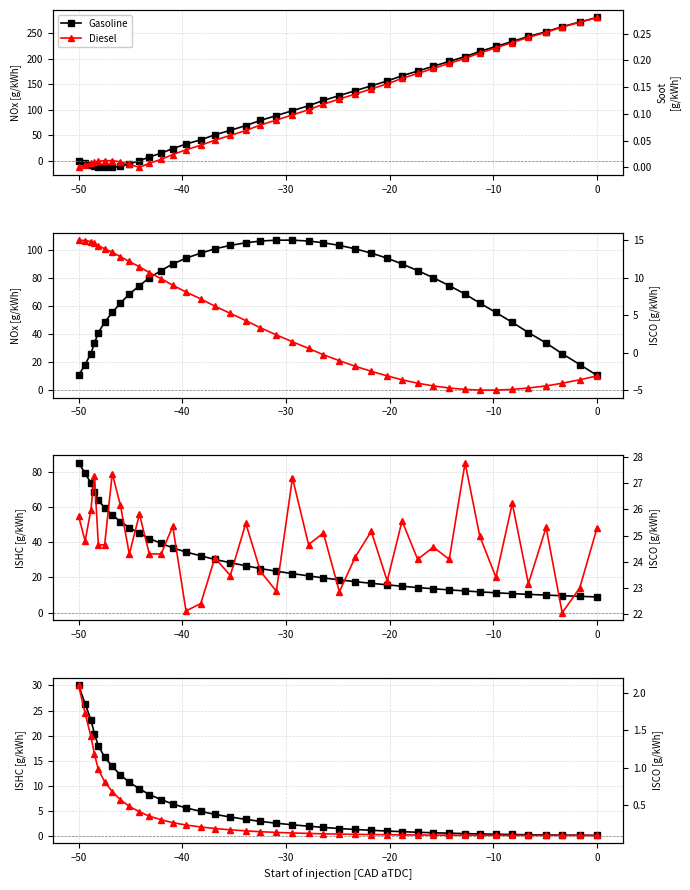

True or false: Gasoline and Diesel cross at least once.

False